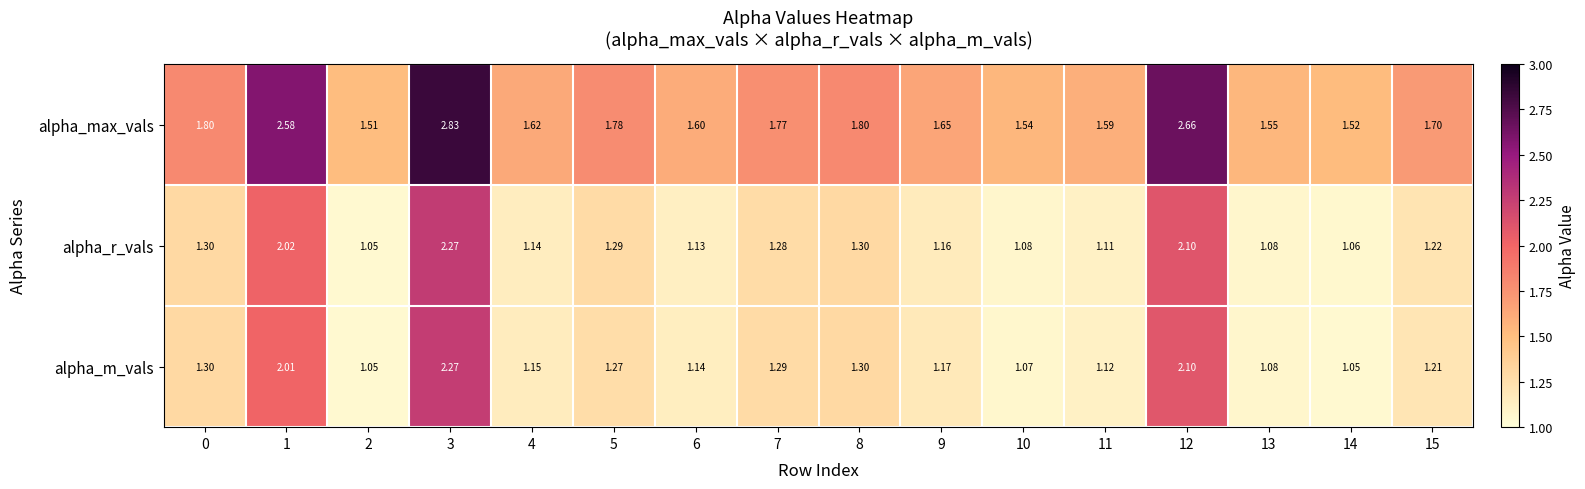

Between 5 and 11, which series saw the biggest shift?

alpha_max_vals